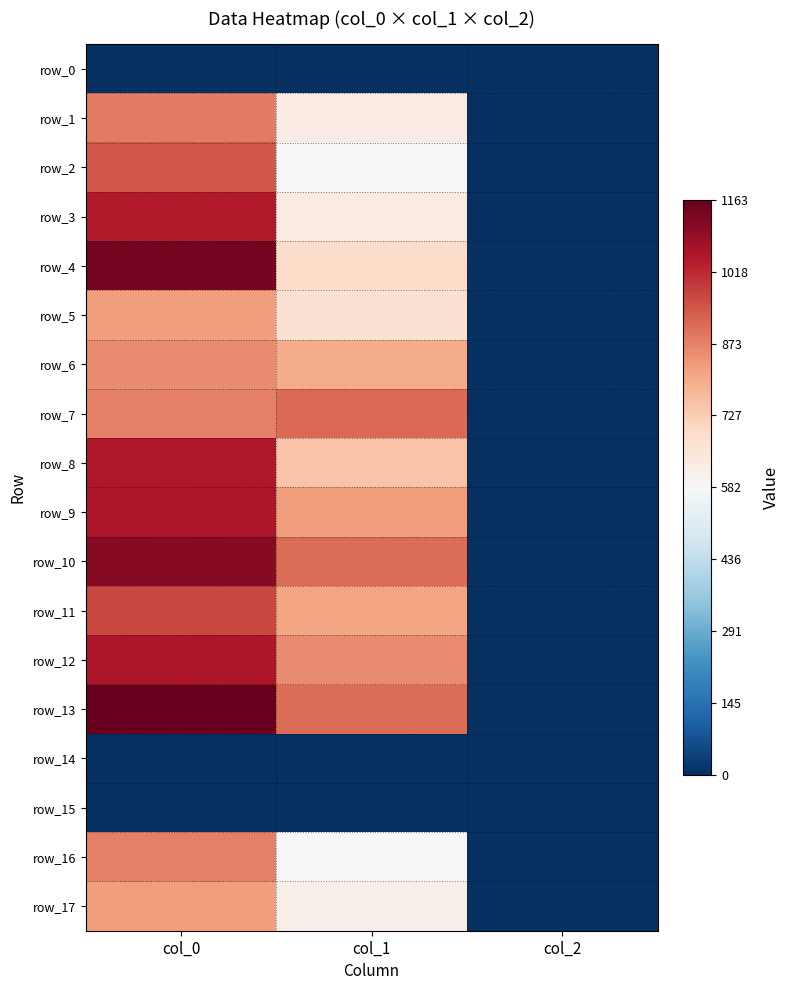

Rank the categories by row_10 value from lowest to highest.

col_2, col_1, col_0